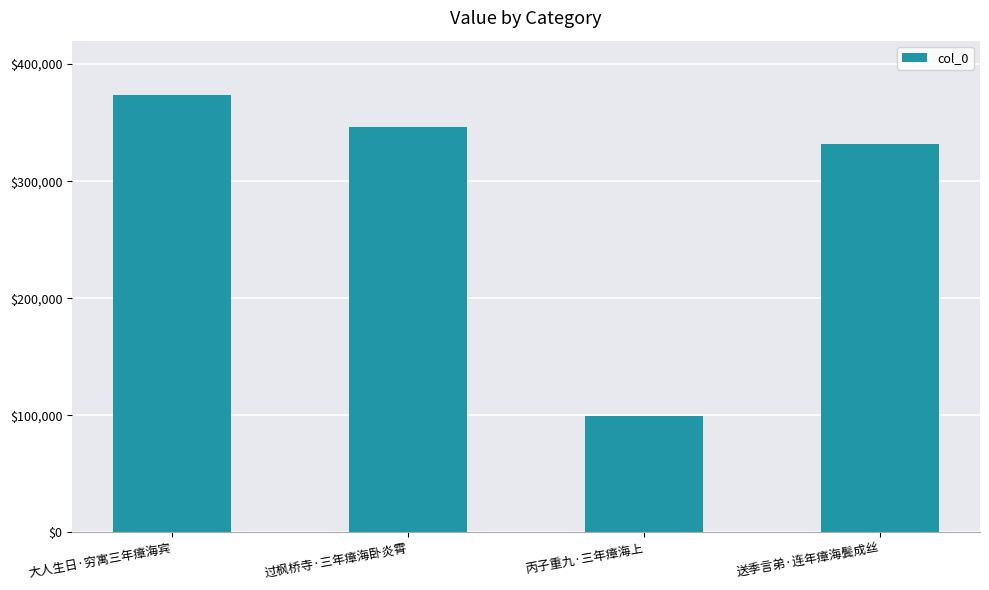

Reading left to right, list all the values displayed in this chart.

大人生日·穷寓三年瘴海宾=373329	过枫桥寺·三年瘴海卧炎霄=345851	丙子重九·三年瘴海上=99300	送季言弟·连年瘴海鬓成丝=331620